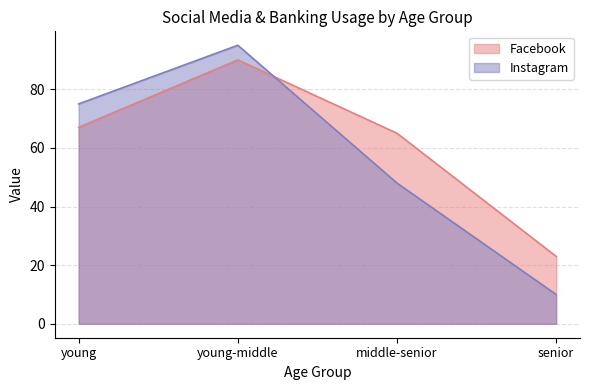

Count the number of categories in the chart.

4